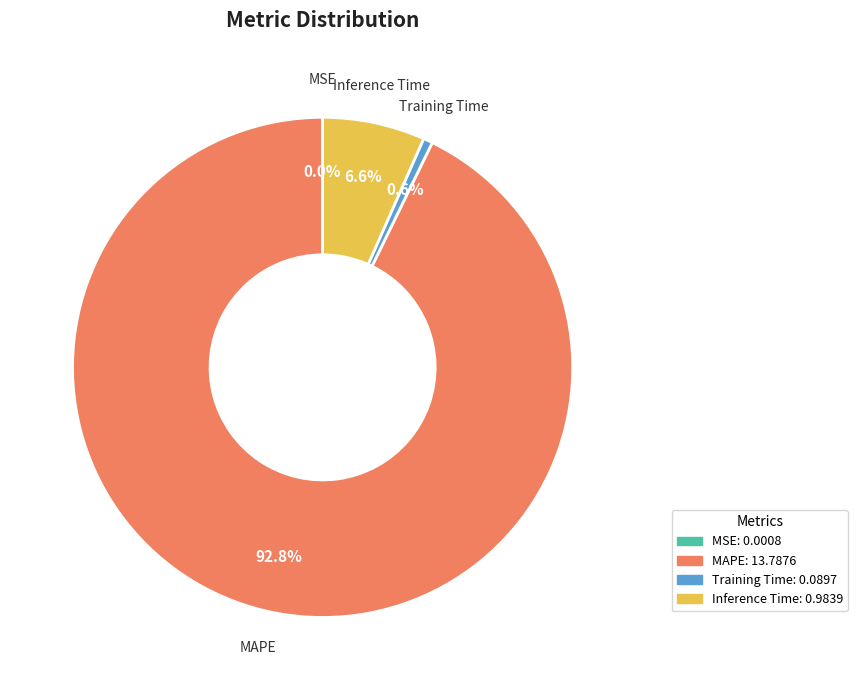

What portion of the pie excludes Training Time?

99.4%